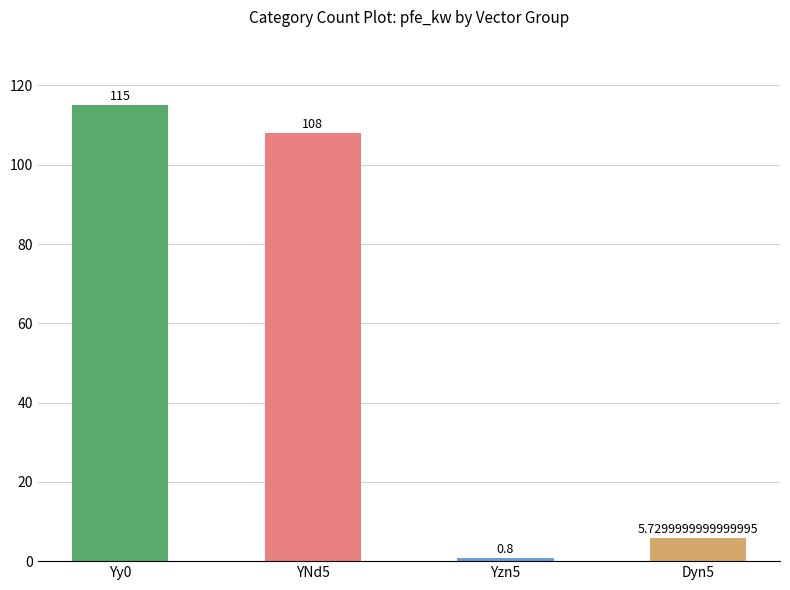

What is the difference between the values at Yy0 and YNd5?

7.0